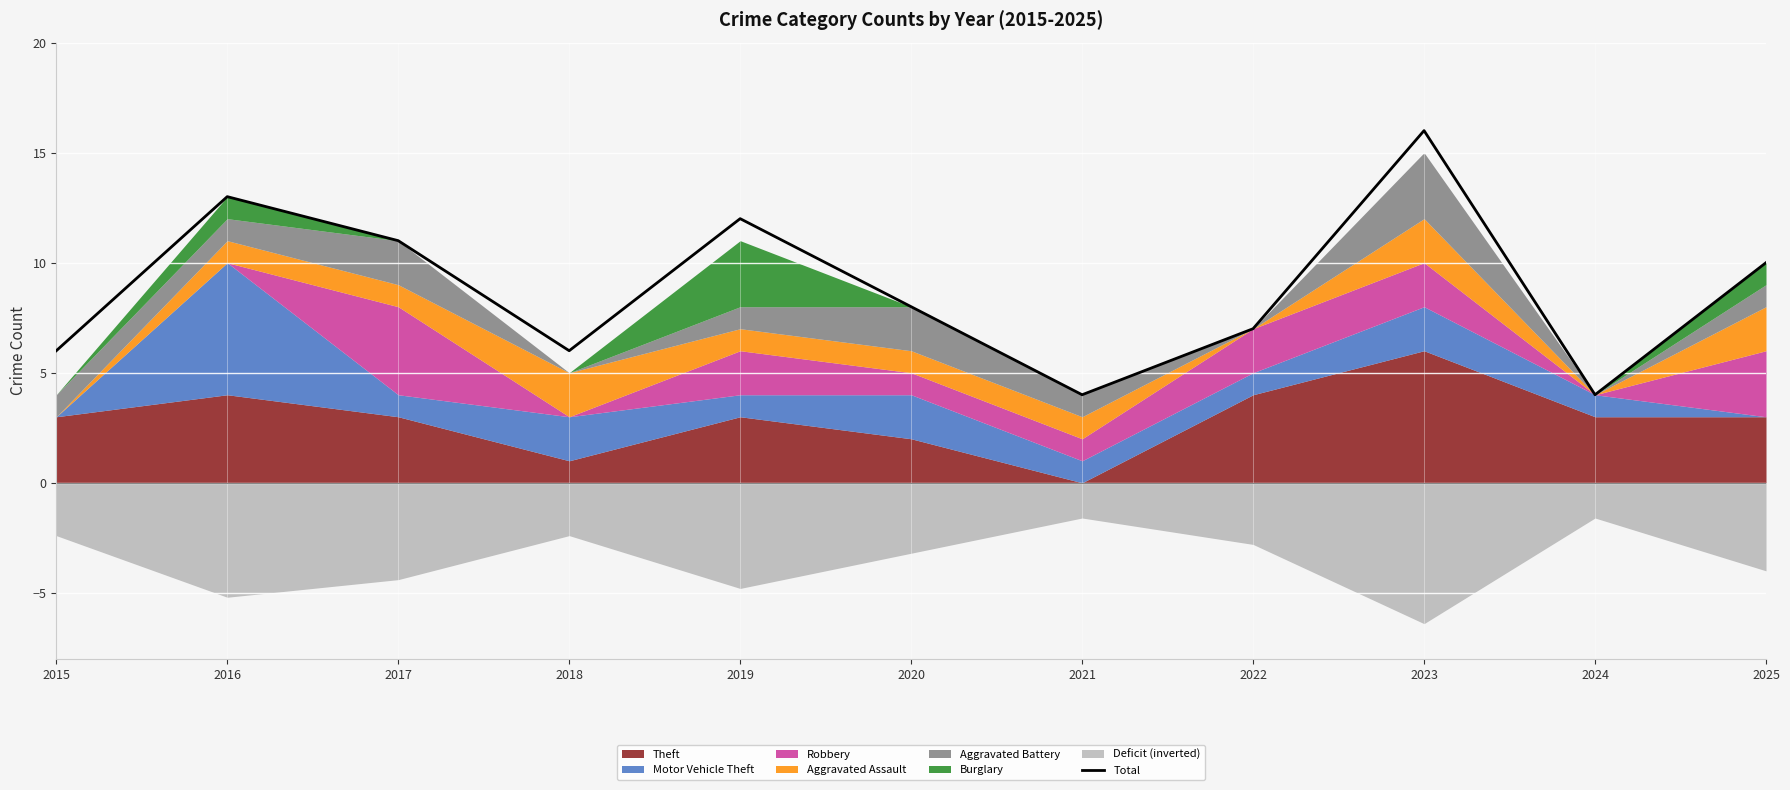

Where is the first local maximum?

2016